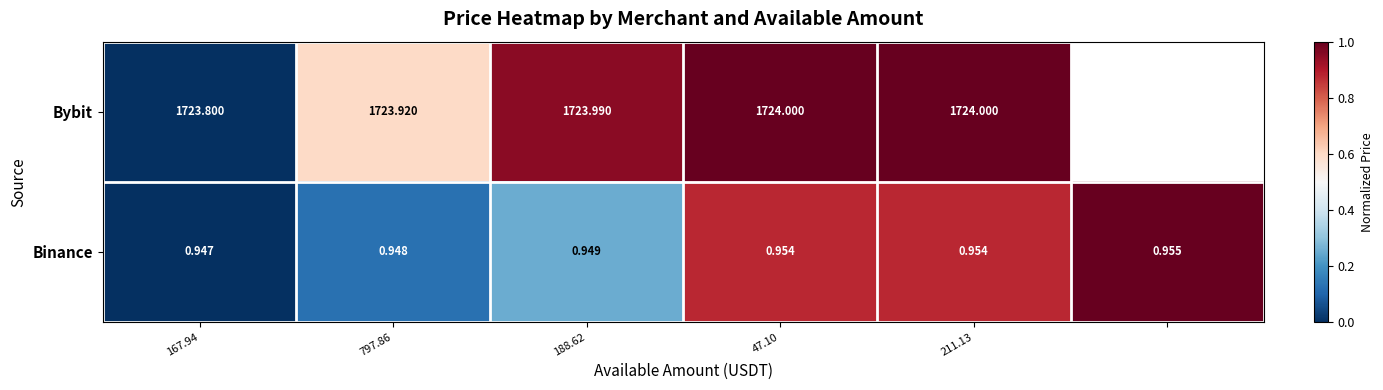

Rank the series at 188.62 from lowest to highest value.

Binance, Bybit